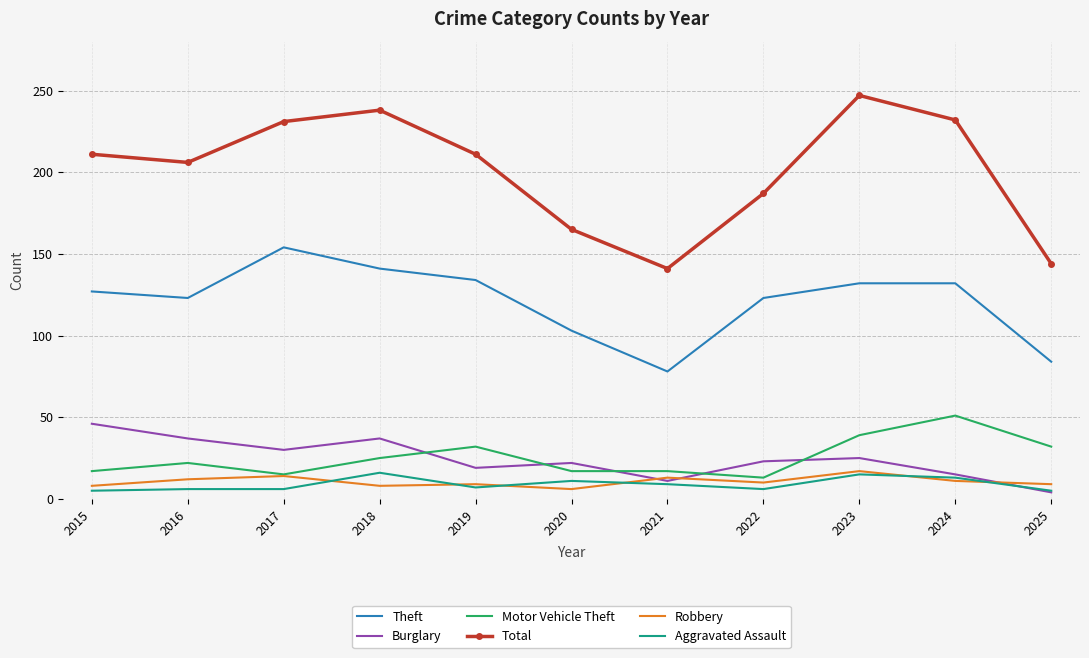

What is the highest value of the Total series?

247